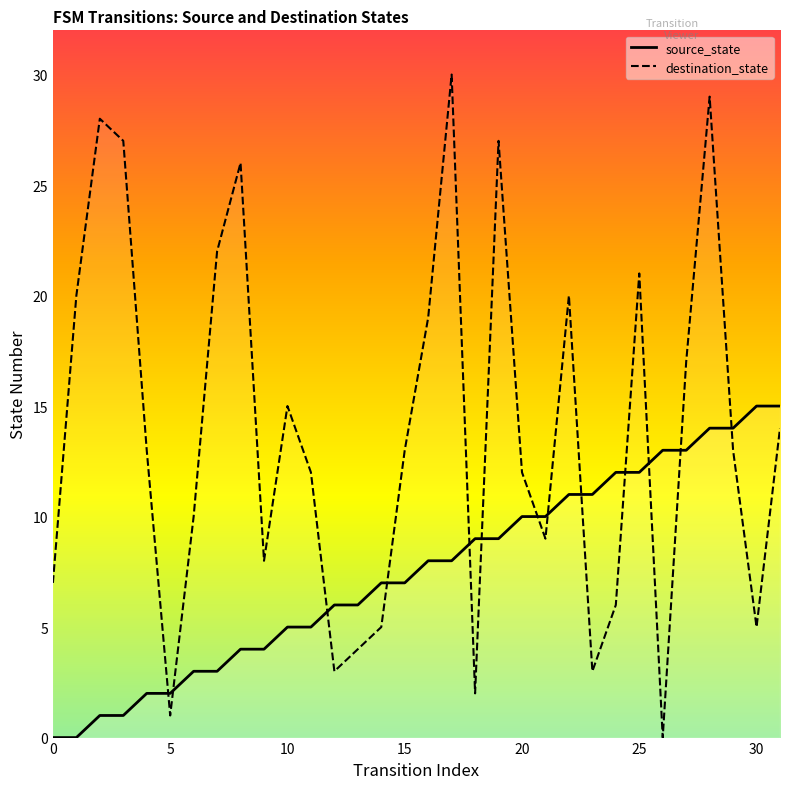

At which category is the sum across all series the highest?

28